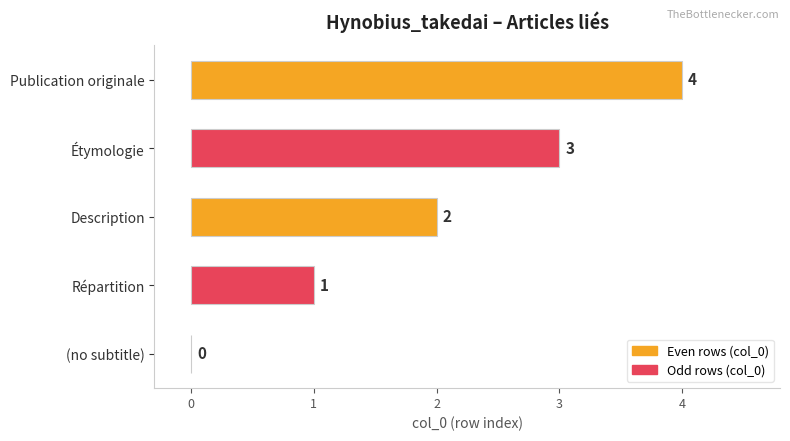

What is the ratio of the value at Répartition to the value at Étymologie?

0.3